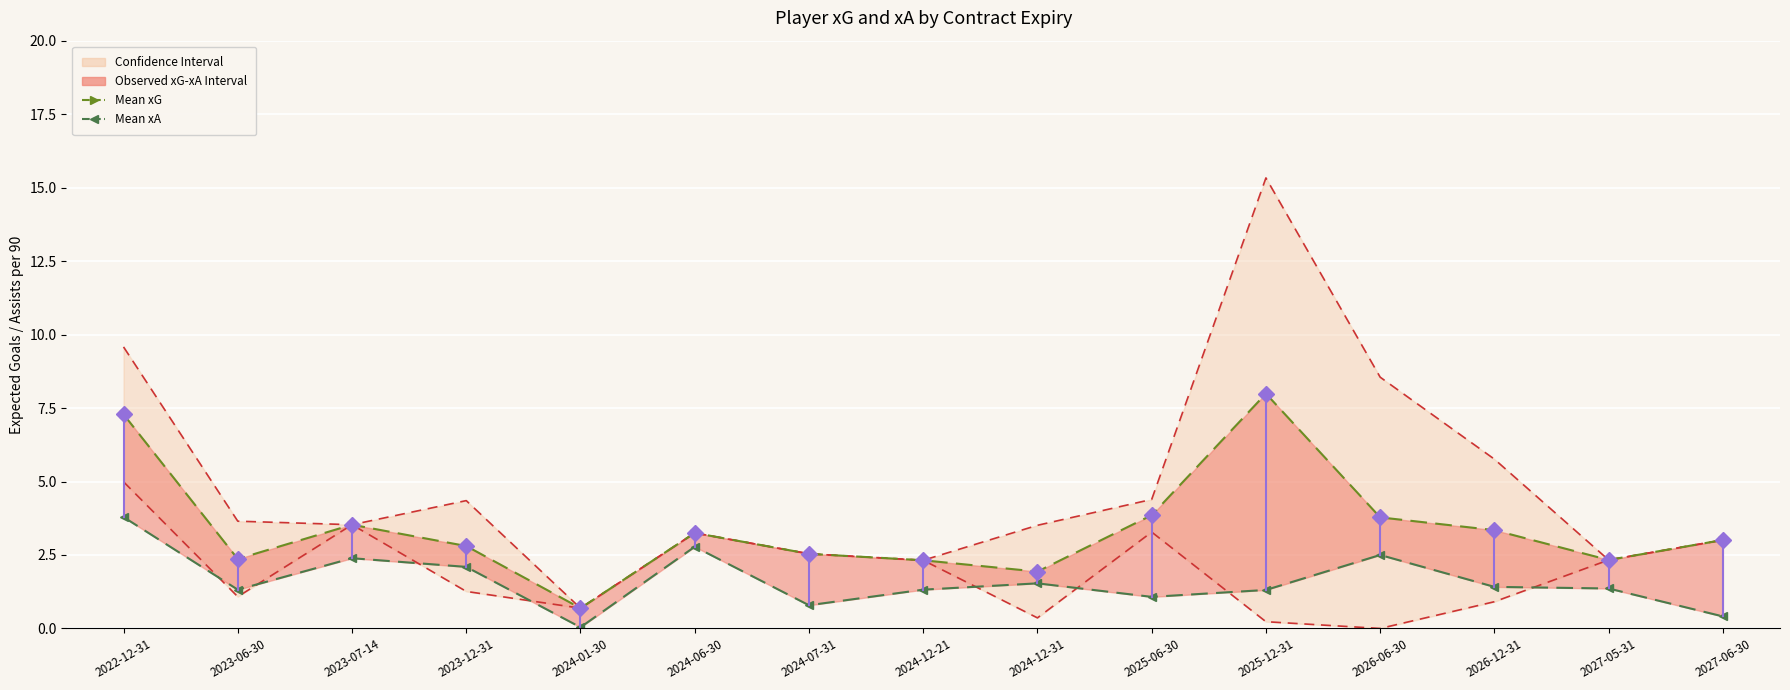

What is the total value across all series at 2027-05-31?

3.7